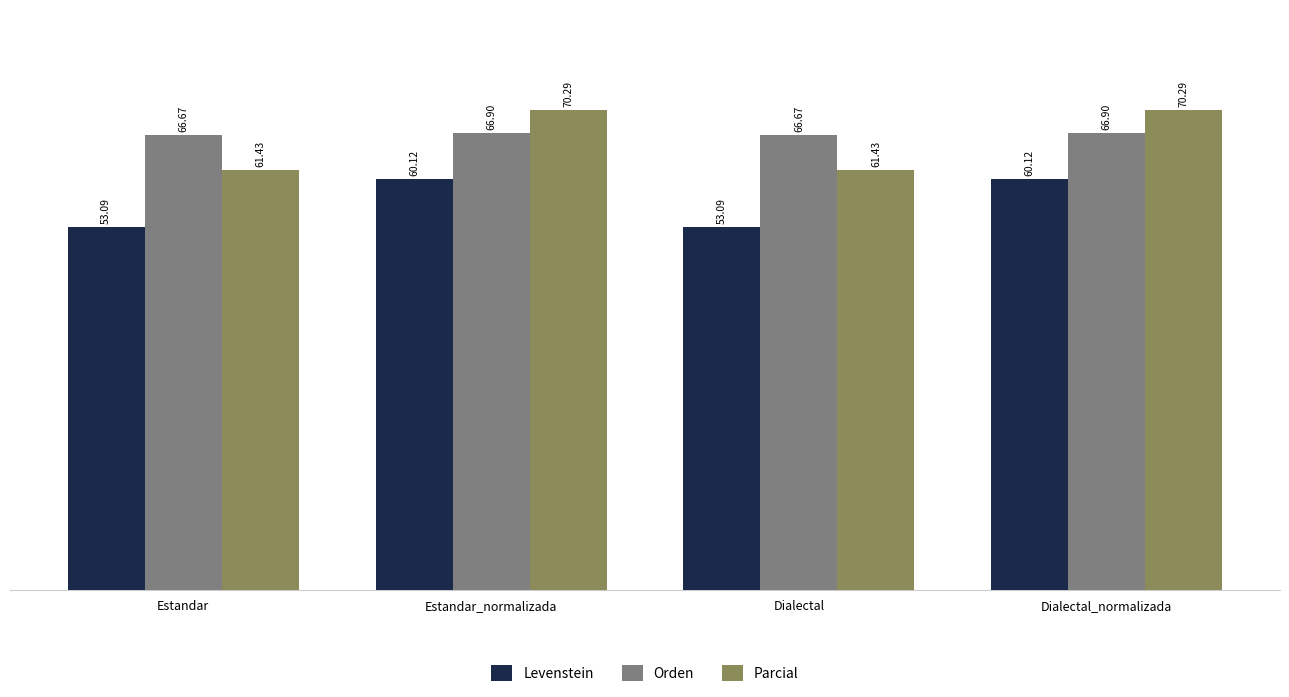

What is the difference between the highest and lowest values at Dialectal_normalizada?

10.2